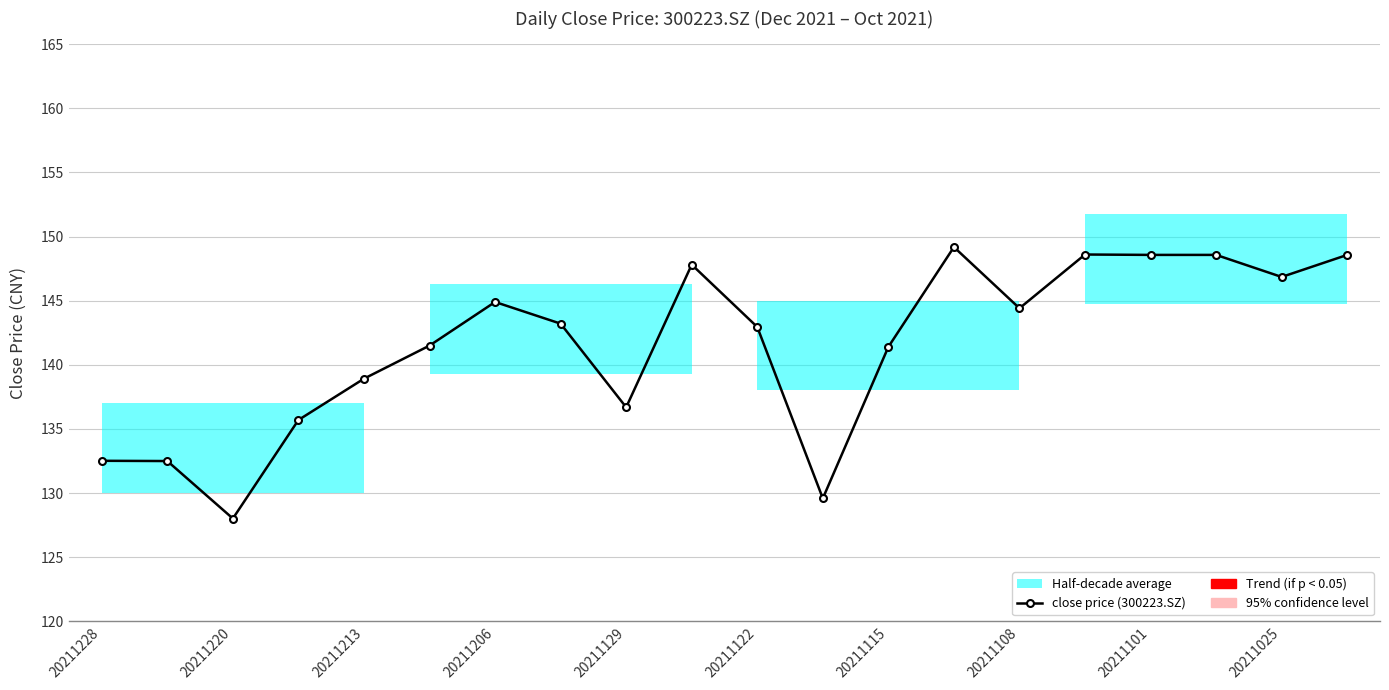

What is the label of the 20th point from the right?

20211228